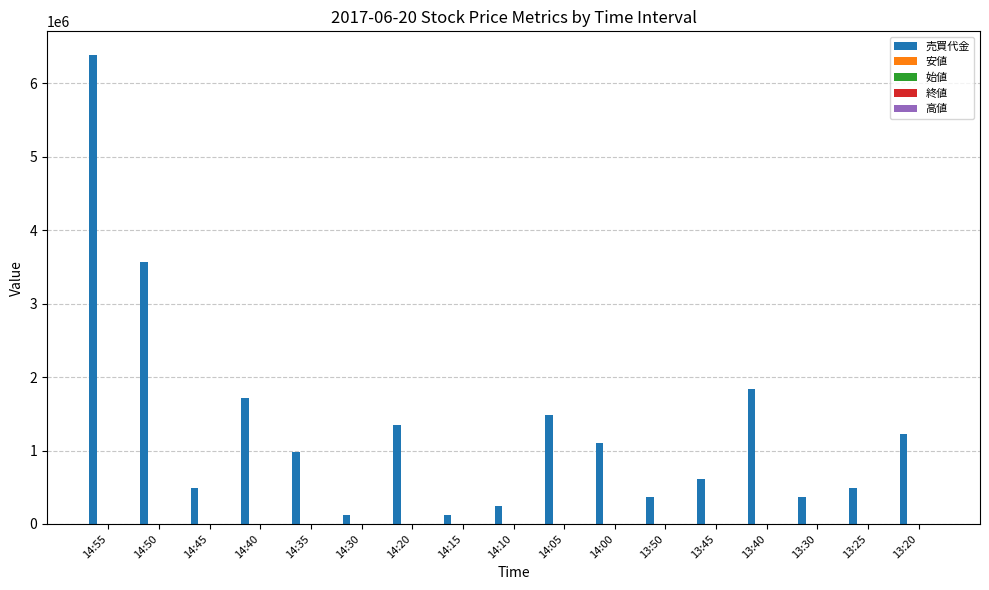

Which series has the largest total across all categories?

売買代金